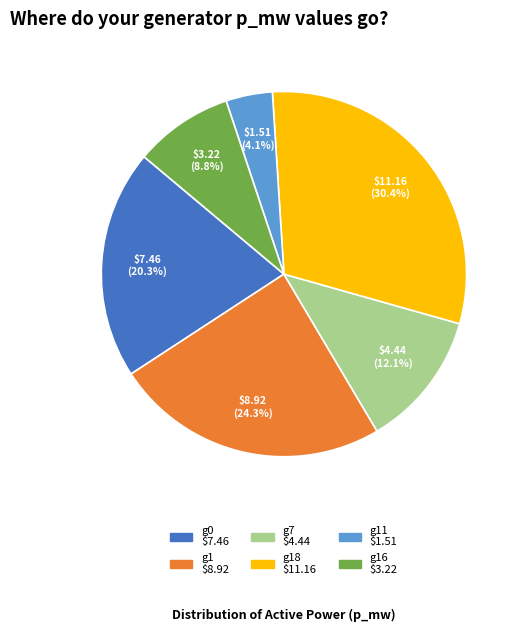

Does any single category account for the majority?

No